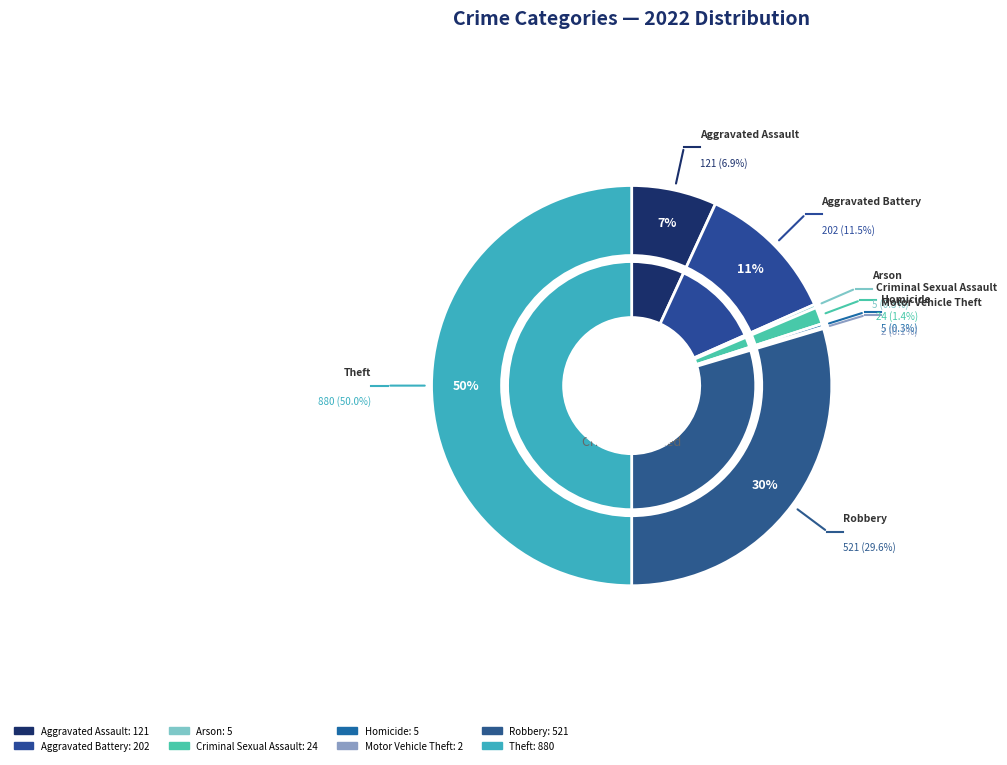

The Motor Vehicle Theft slice represents 1% of the pie. True or false?

False